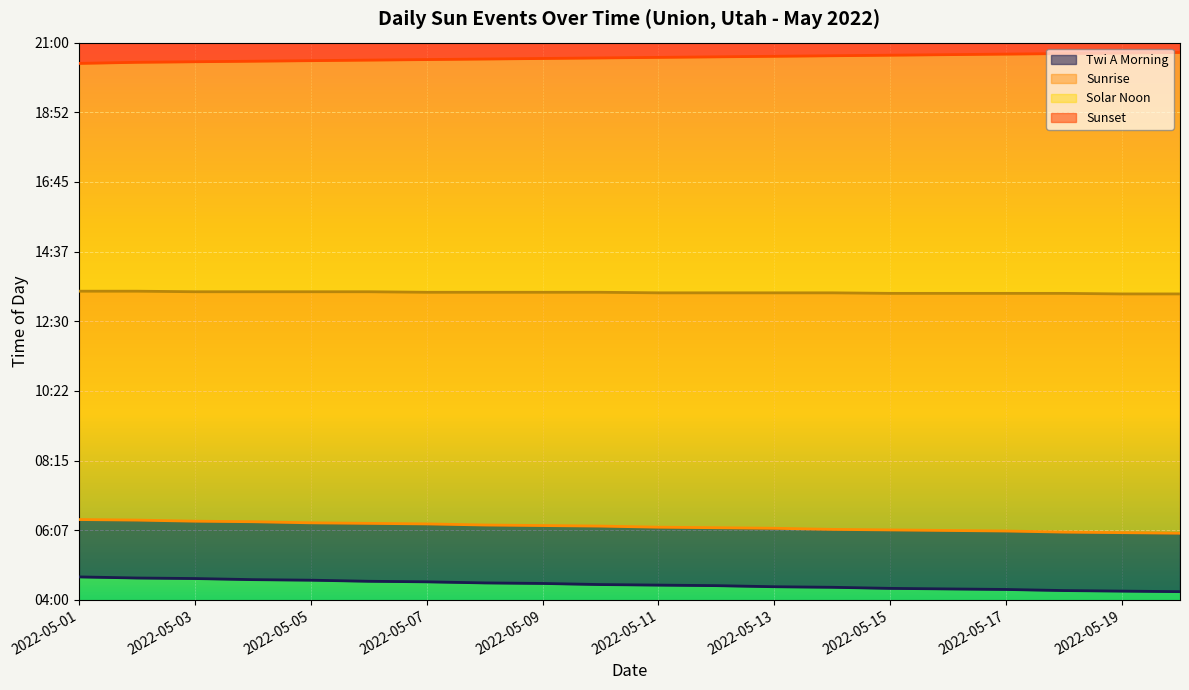

True or false: Twi A Morning Line has a value of 264 at 2022-05-13.

True